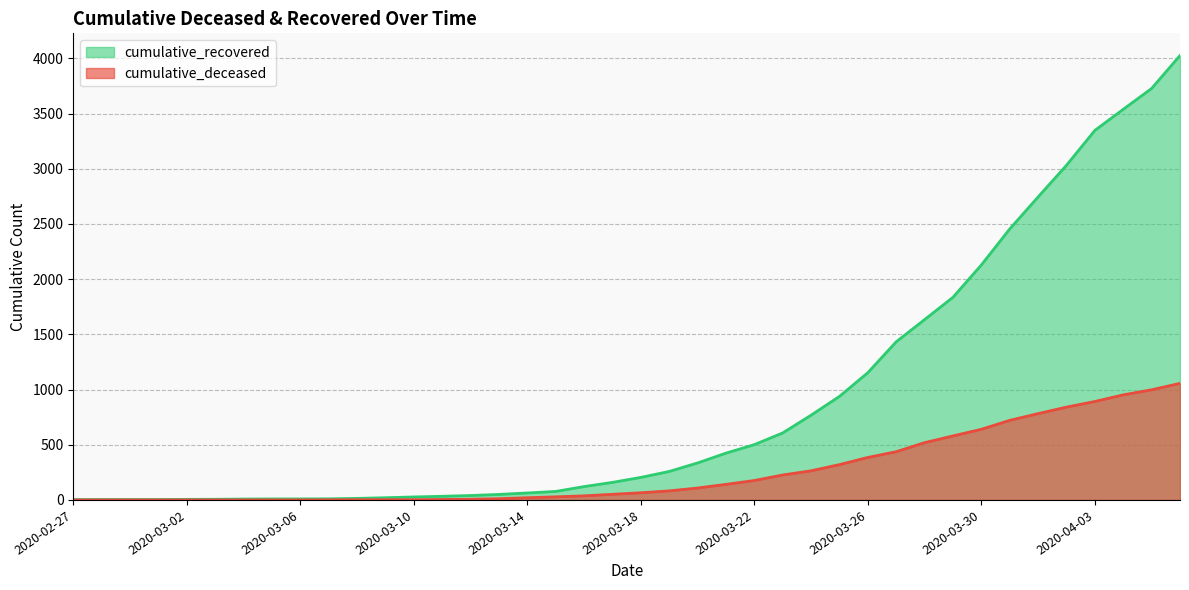

What is the maximum value shown in the chart?

4026